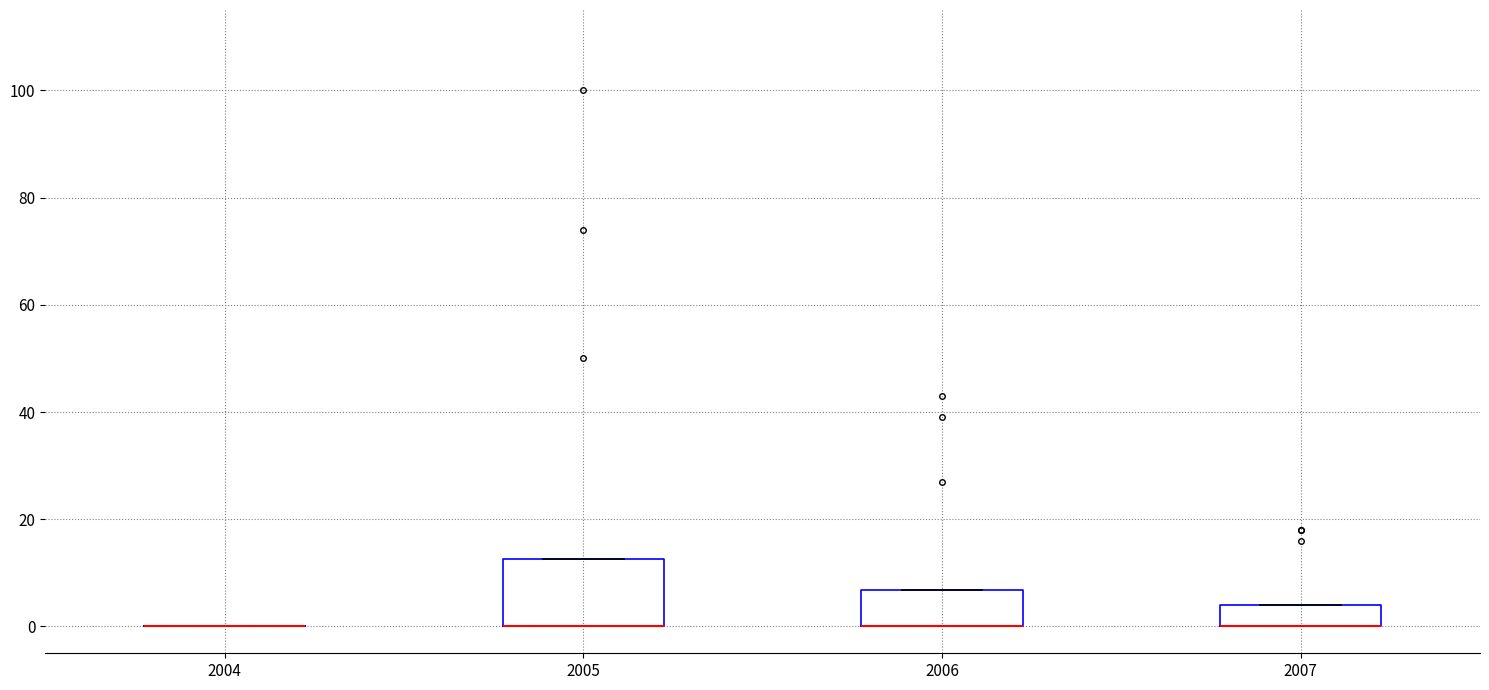

Reading left to right, read every box against the y-axis: the position of its median line, the range the box covers, and the ends of its whiskers. The values are not printed on the chart, so give them approximately, as read against the axis.

2004: box collapsed to a line at 0, whiskers 0 to 0
2005: median 0 (drawn on the box's lower edge), box 0 to 12, whiskers 0 to 12
2006: median 0 (drawn on the box's lower edge), box 0 to 6, whiskers 0 to 6
2007: median 0 (drawn on the box's lower edge), box 0 to 4, whiskers 0 to 4